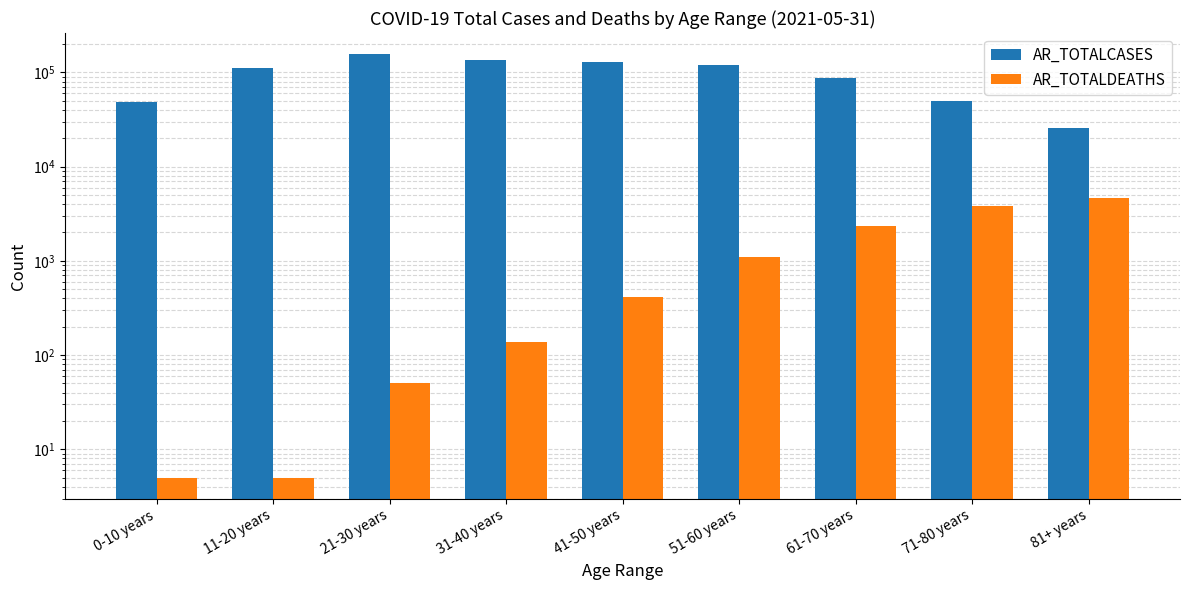

What is the lowest value of the AR_TOTALCASES series?

25486